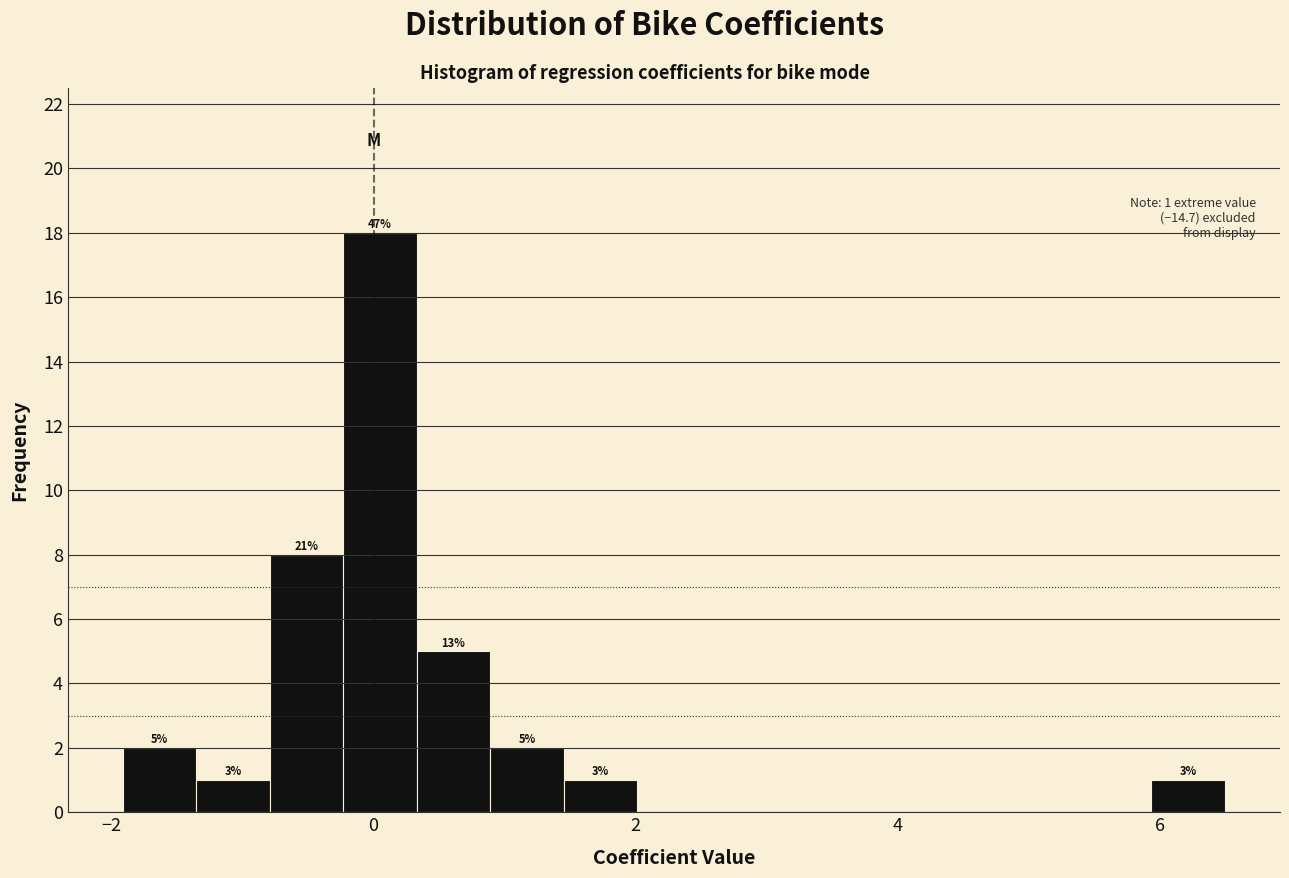

Around what value on the x-axis is the tallest bar? Give the approximate position of its centre, as read against the axis.

0.0